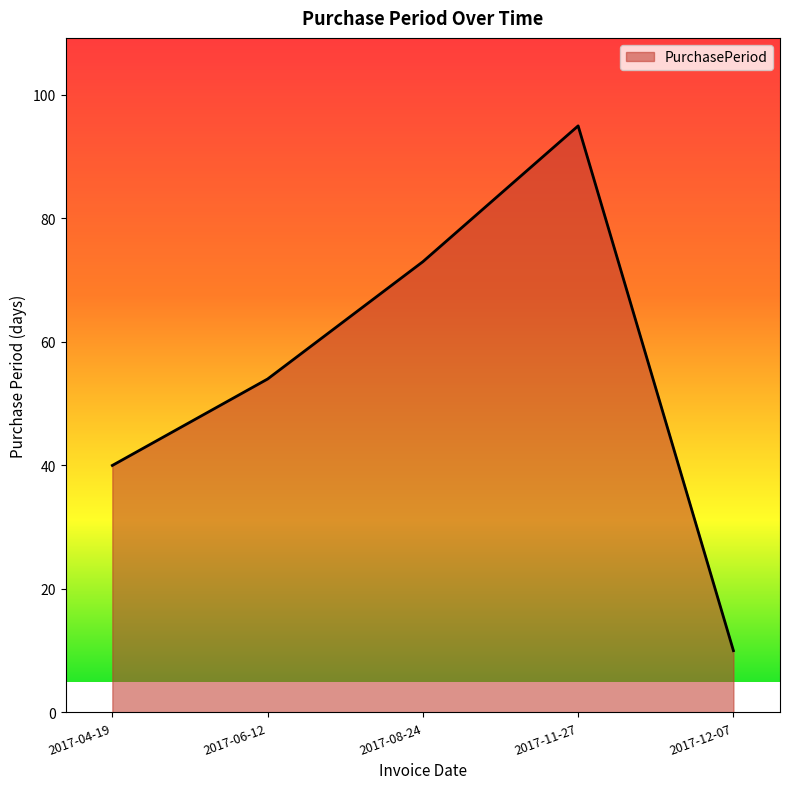

At which label is the value closest to 52?

2017-06-12